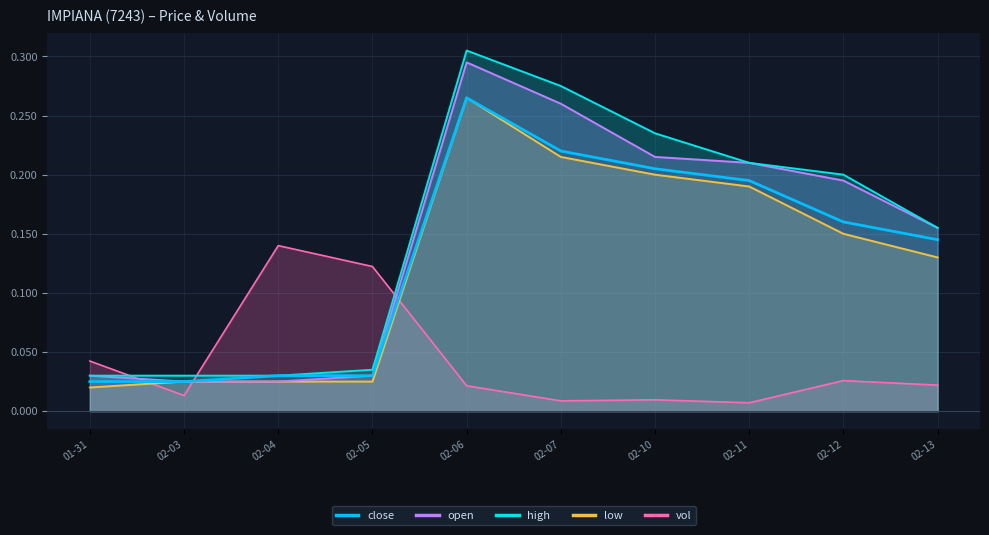

True or false: the data shows 0.4 at 02-06.

False